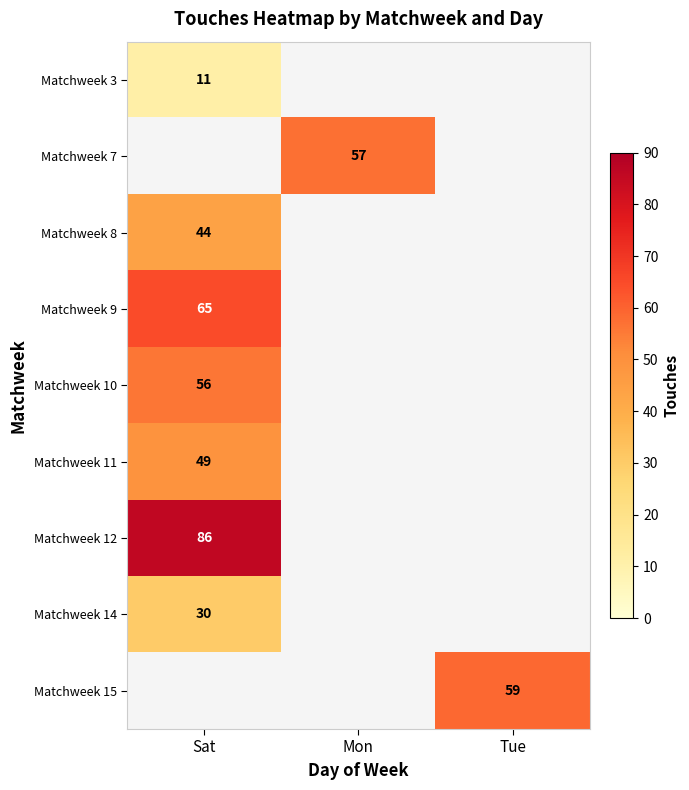

The Matchweek 10 series shows 56 at Sat. True or false?

True